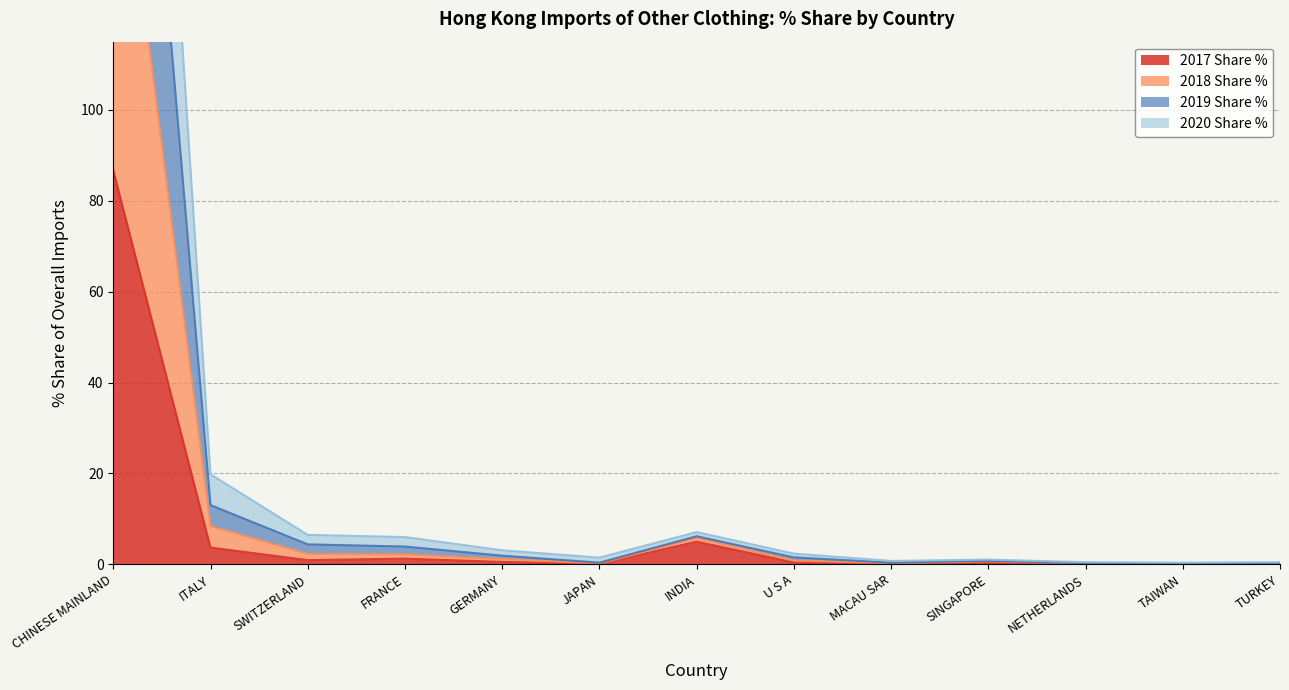

Which has a higher value, SINGAPORE or NETHERLANDS?

SINGAPORE